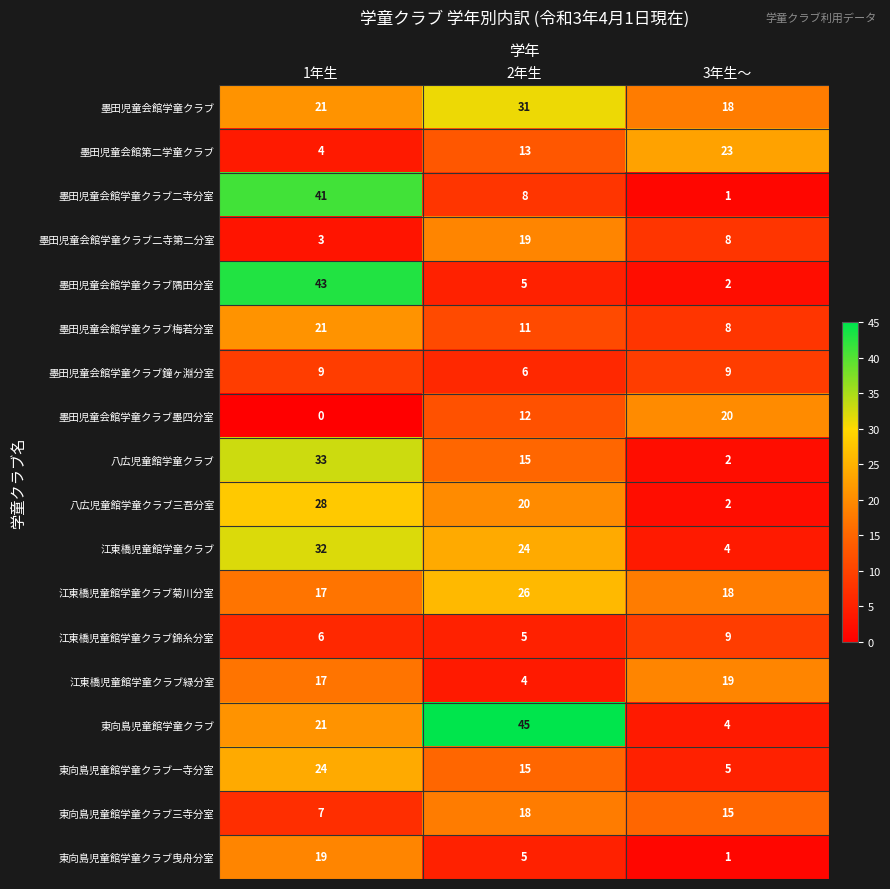

What is the maximum value shown in the chart?

45